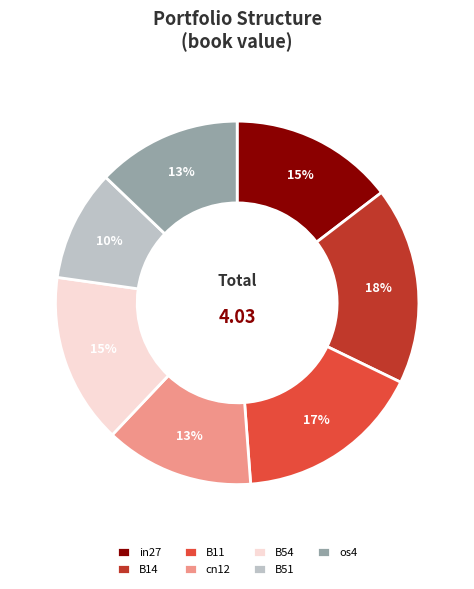

Which category has the biggest portion of the pie?

B14